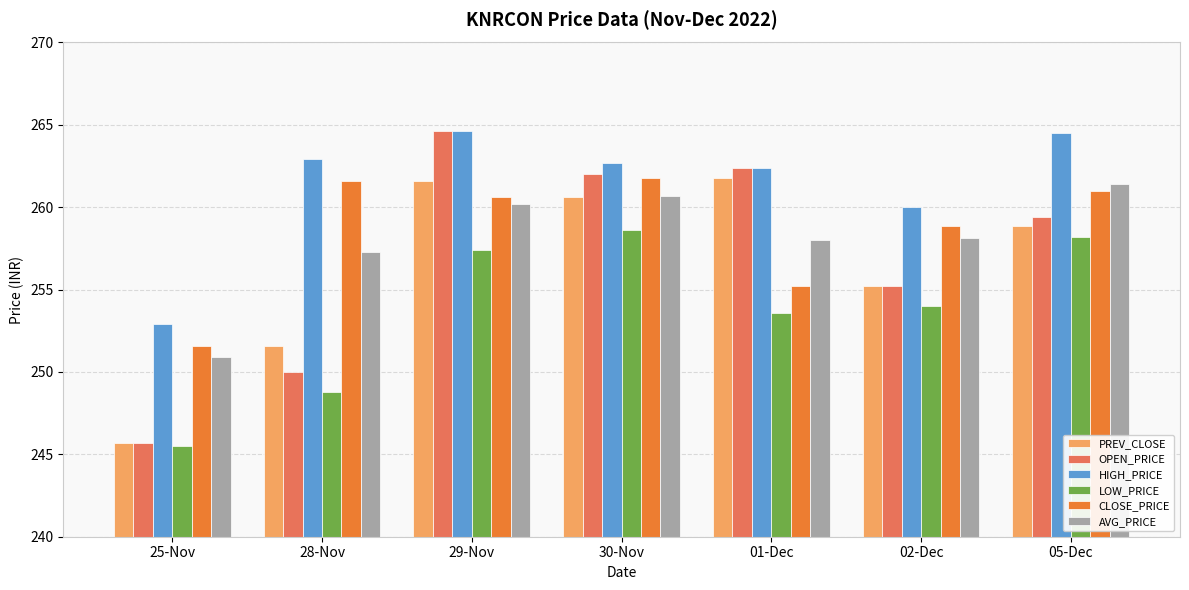

What are all the series names shown in the legend?

PREV_CLOSE, OPEN_PRICE, HIGH_PRICE, LOW_PRICE, CLOSE_PRICE, AVG_PRICE